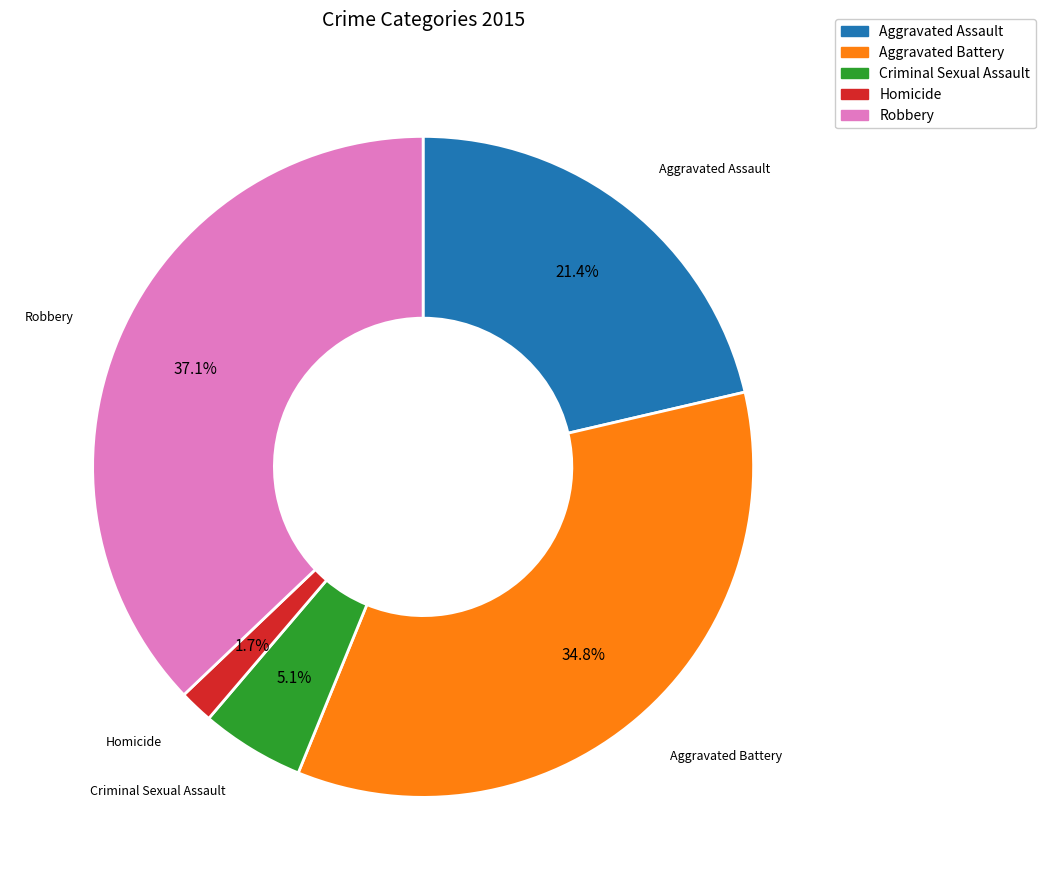

The Aggravated Assault slice represents 9% of the pie. True or false?

False